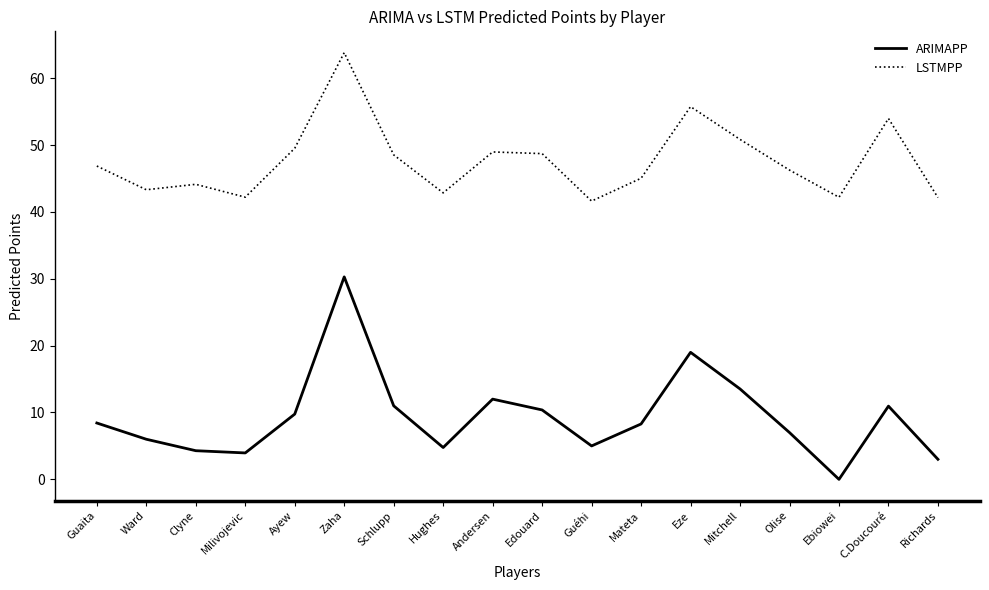

What position from the right is Guaita?

18